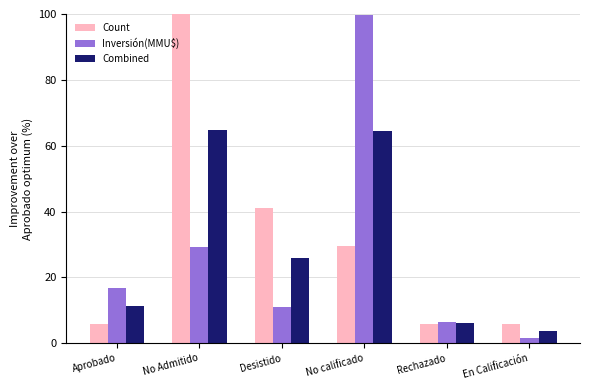

What is the difference between the maximum and second lowest values in the Inversión(MMU$) series?

93.4